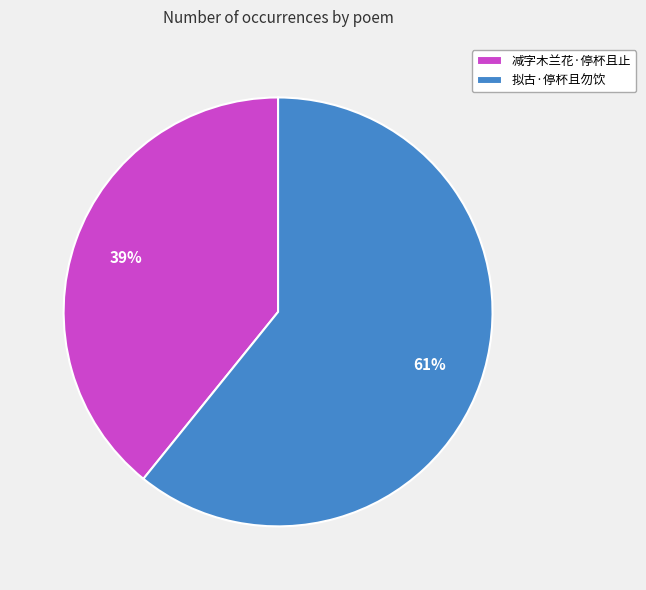

Is 拟古·停杯且勿饮 the majority of the pie?

Yes